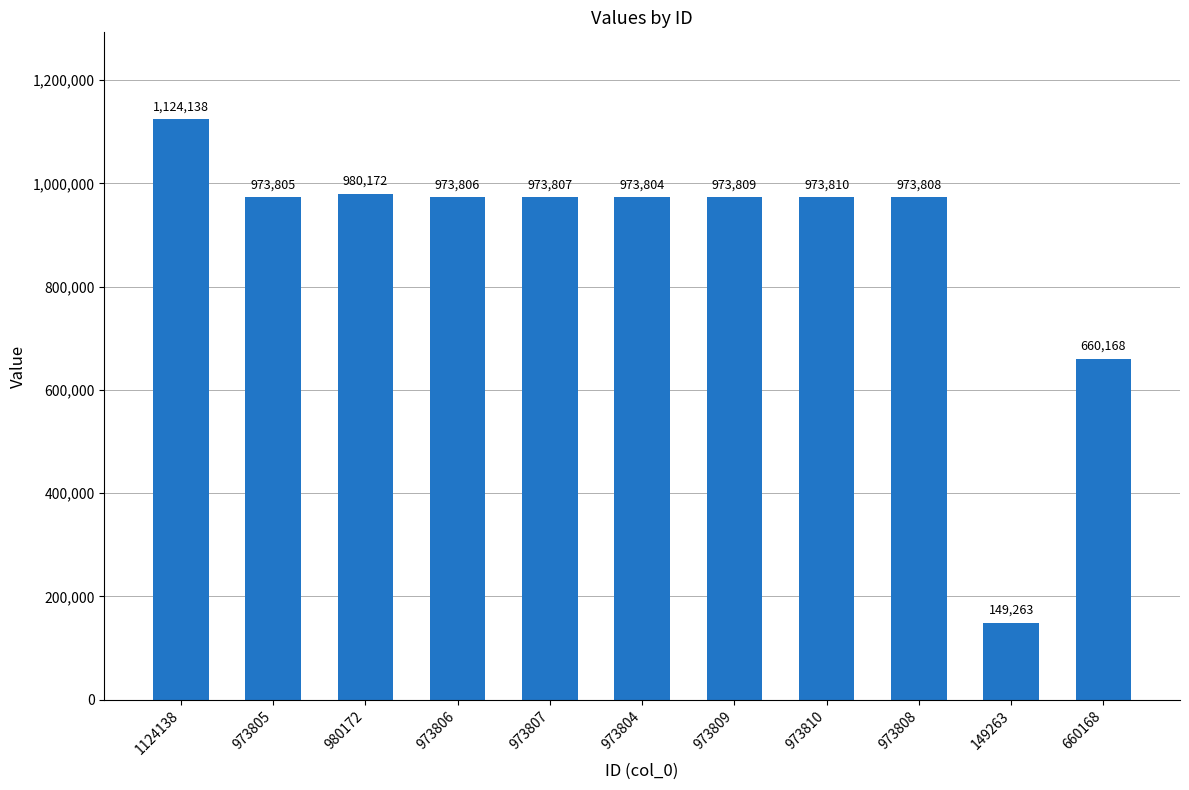

What is the sum of the values at 973805 and 980172?

1953977